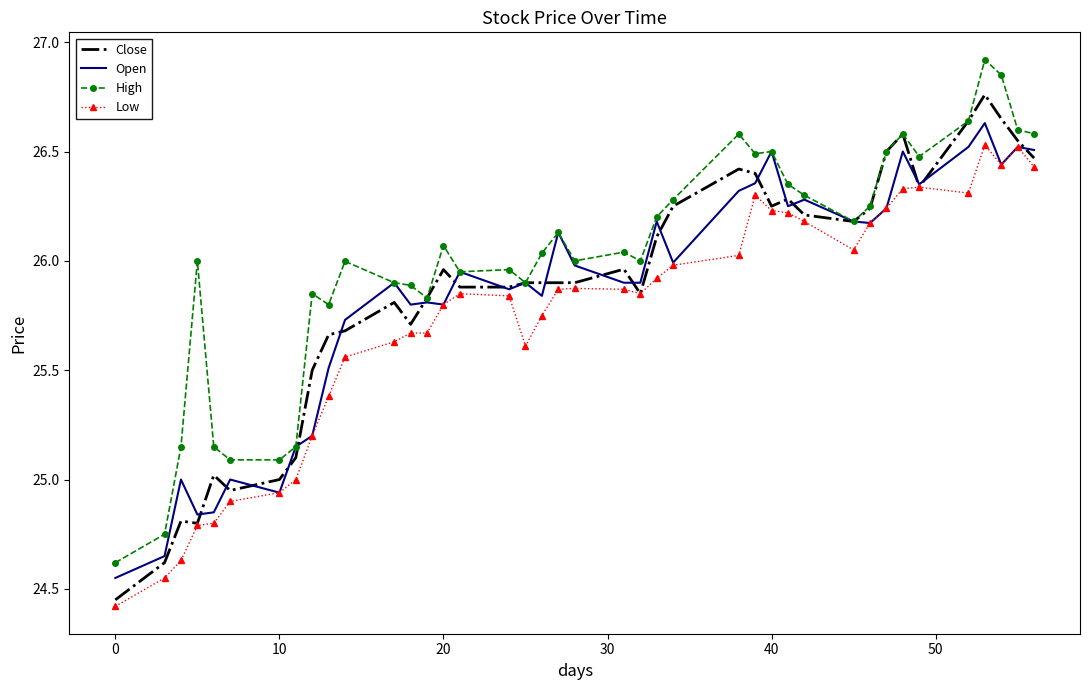

What is the smallest value displayed?

24.4